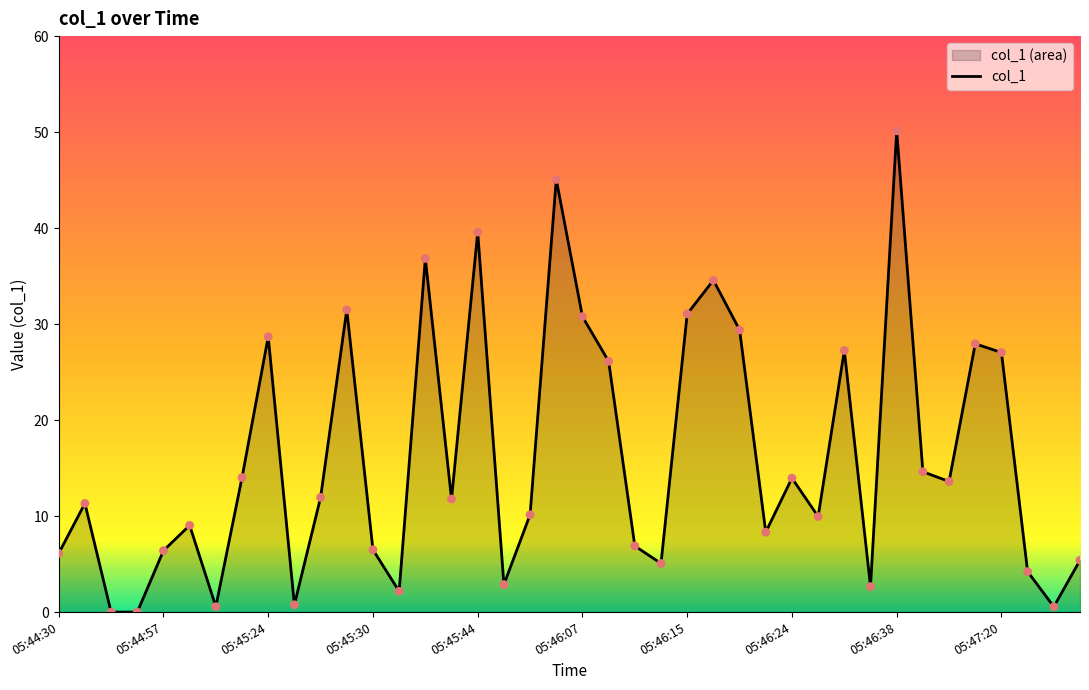

Between 05:46:15 and 05:45:44, which is larger?

05:45:44